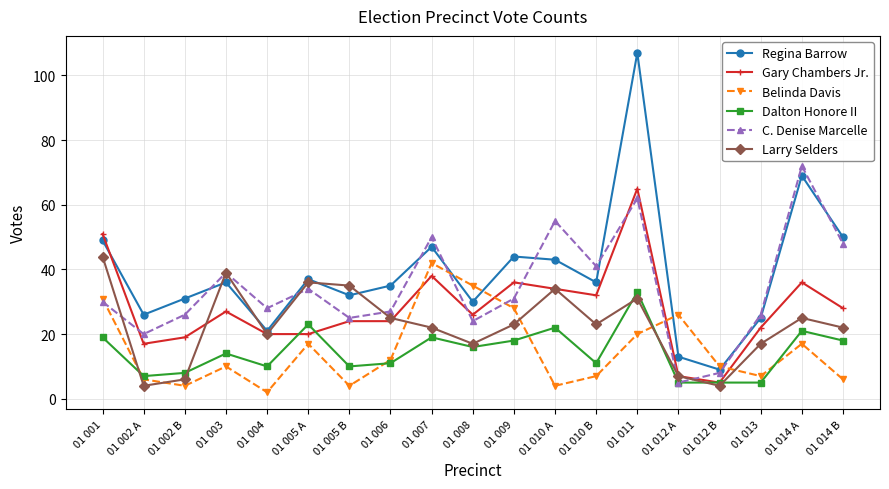

What is the total value across all series at 01 012 B?

41